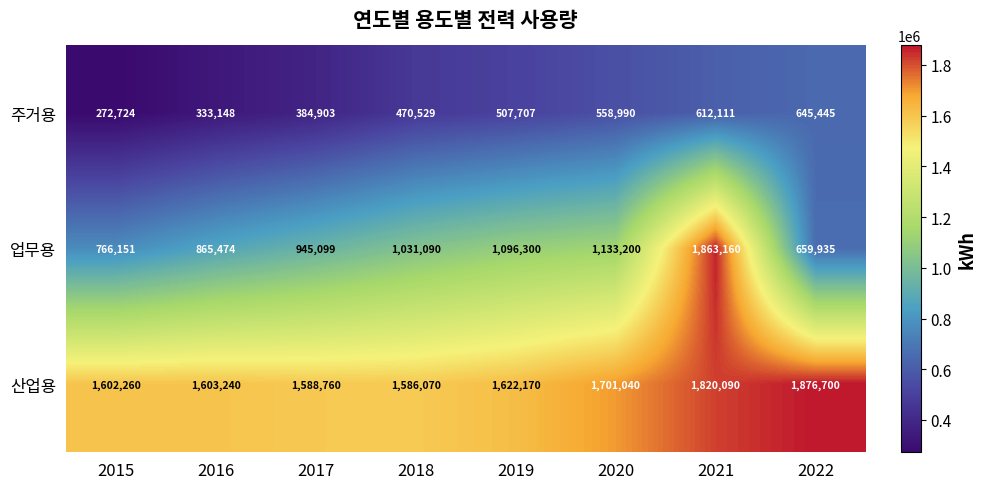

List the series in order of their overall mean, lowest first.

주거용, 업무용, 산업용